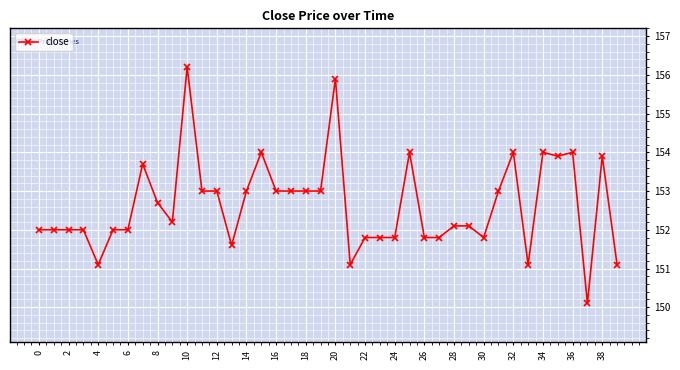

What is the value of the 23rd point from the left?

151.8